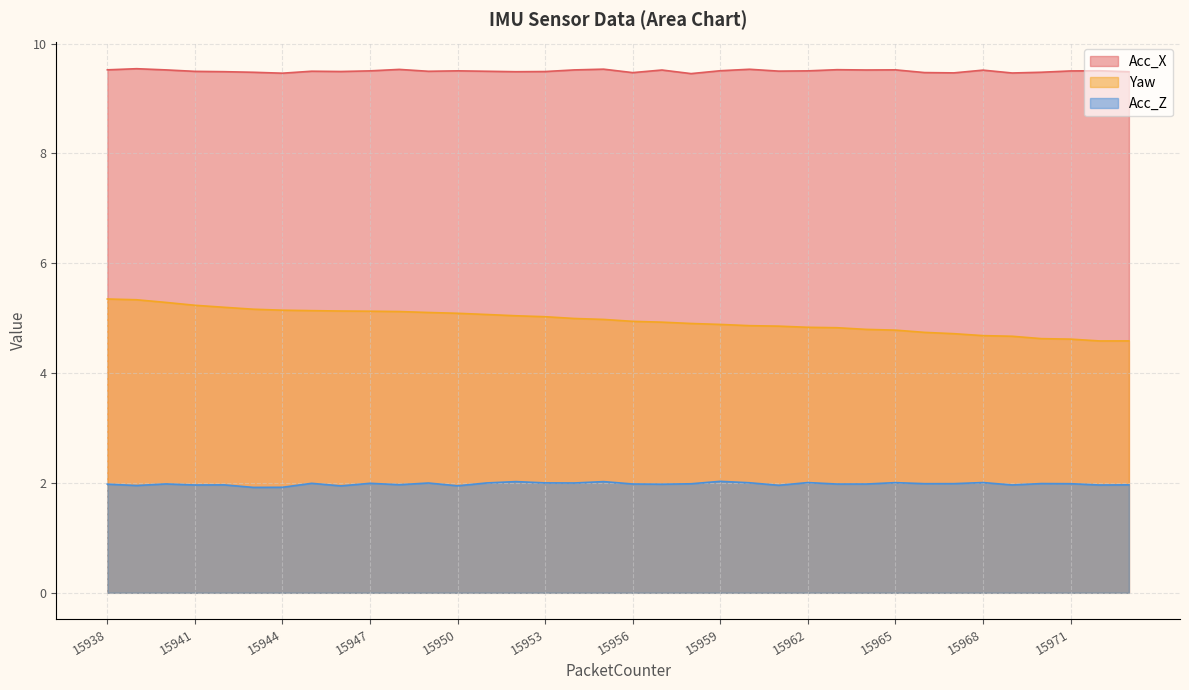

True or false: Acc_Z has a value of 2.0 at 15968.

True